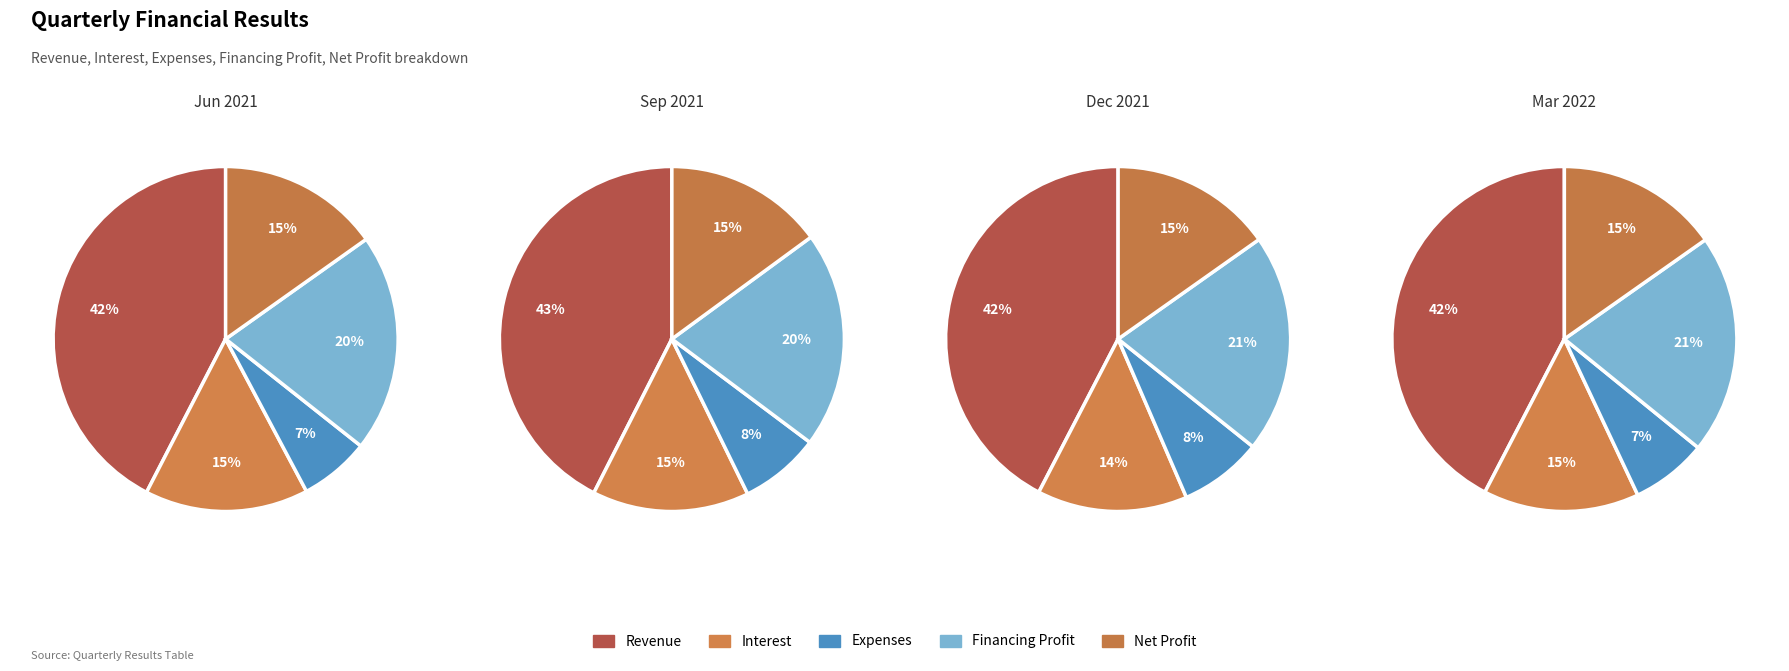

What portion of the pie excludes Revenue?

57.6%